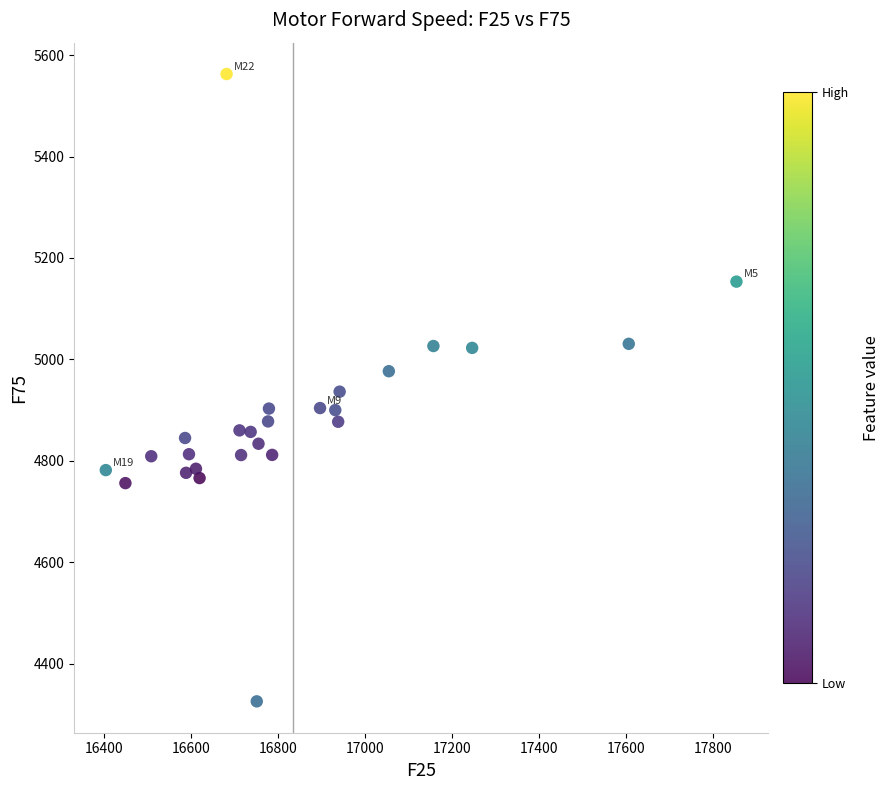

What is the range of X values (max minus min)?

1448.3